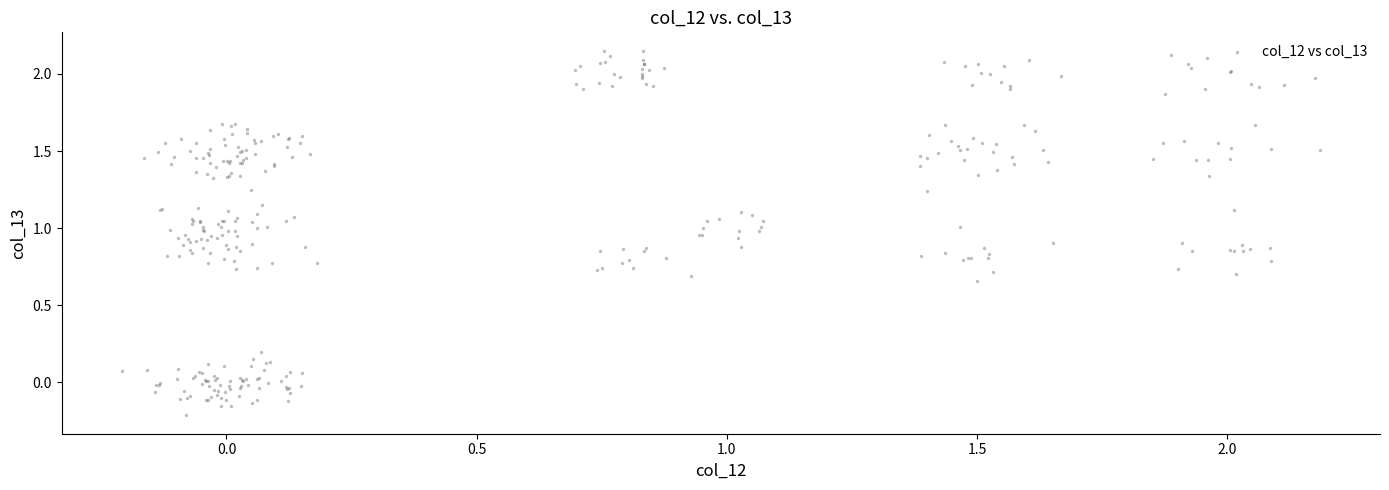

What is the range of X values (max minus min)?

2.4